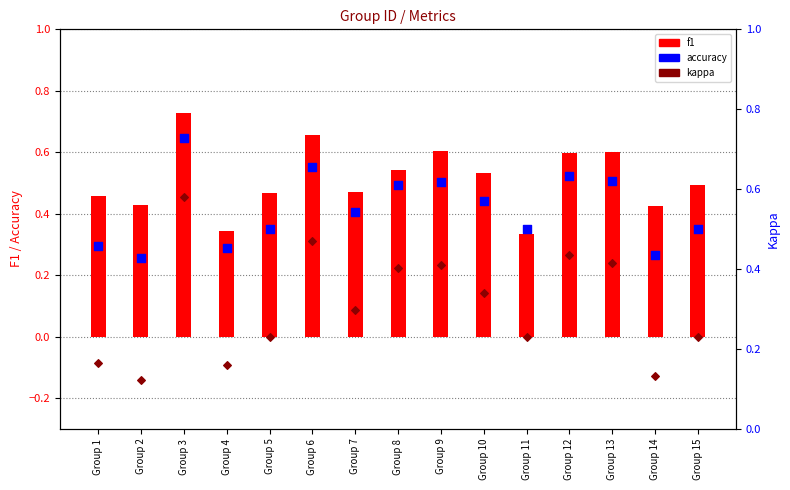

Which series reaches the maximum Y coordinate?

accuracy